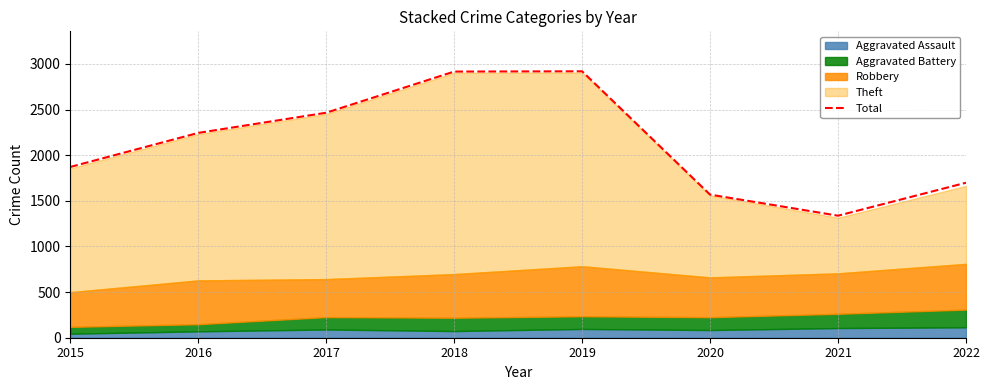

Between 2015 and 2021, which is larger?

2015